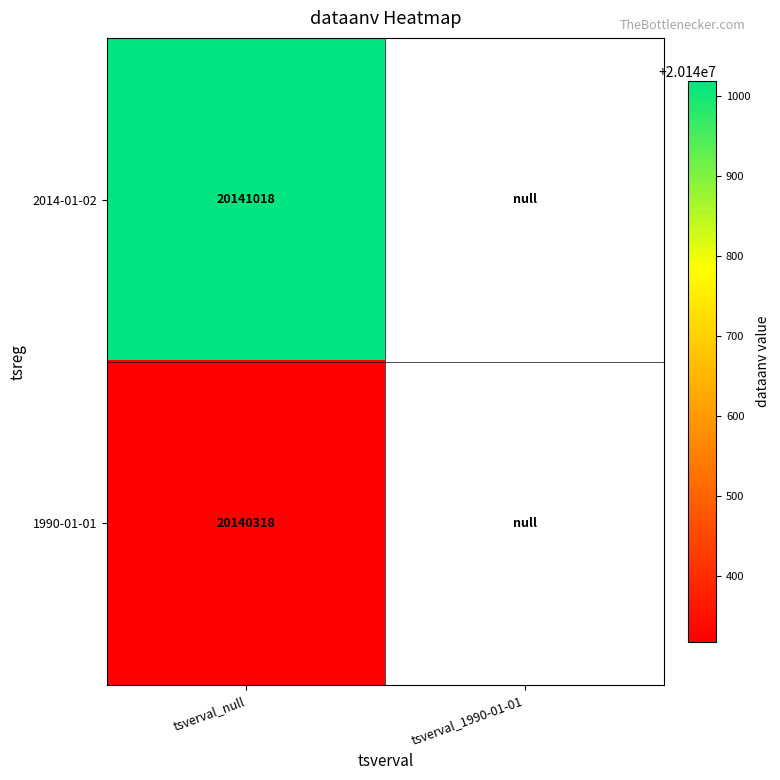

Is it true that 2014-01-02 equals 20141018 at tsverval_null?

True